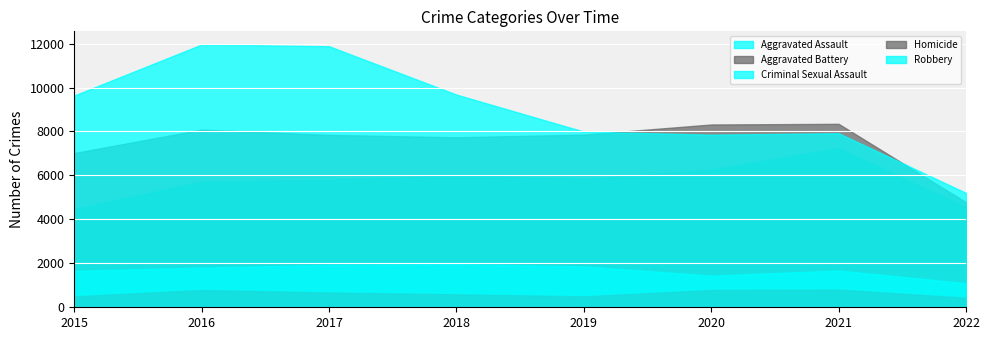

What is the smallest value displayed?

437